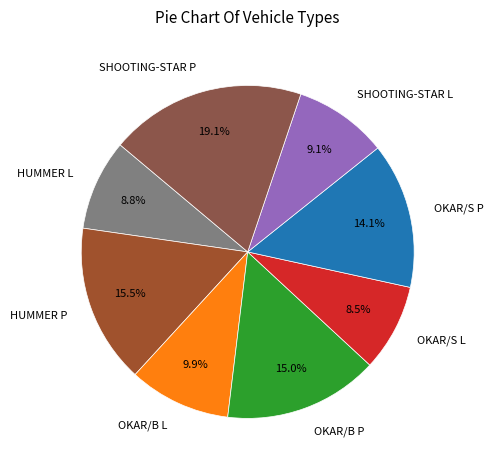

What is the ratio of the value at OKAR/B P to the value at SHOOTING-STAR P?

0.8